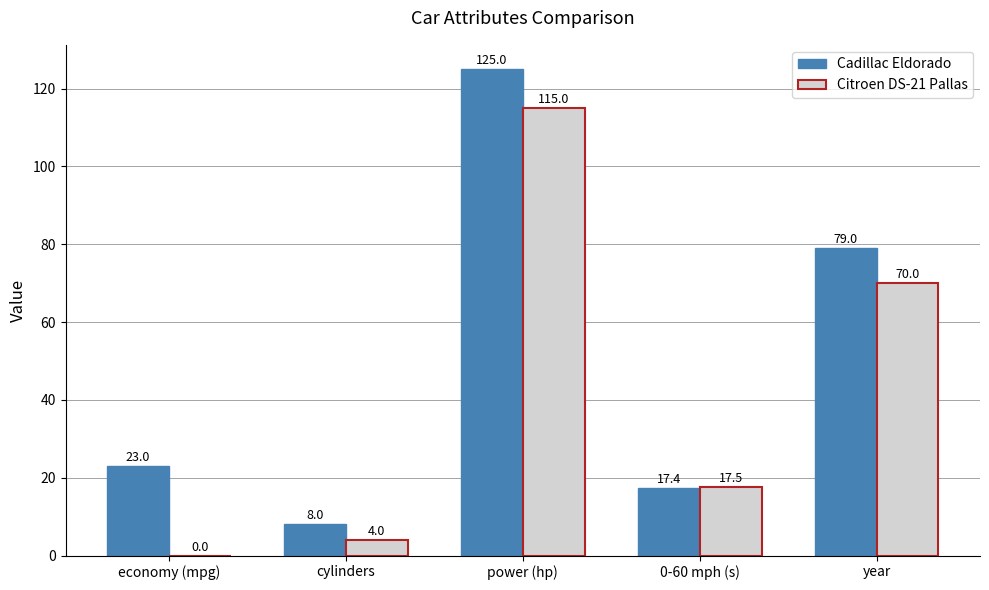

Which series has the largest total across all categories?

Cadillac Eldorado